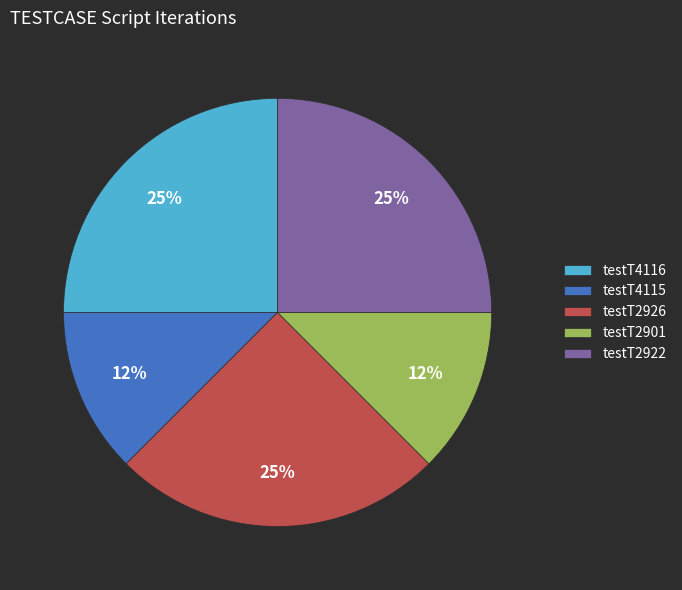

True or false: testT2922 accounts for 25% of the total.

True